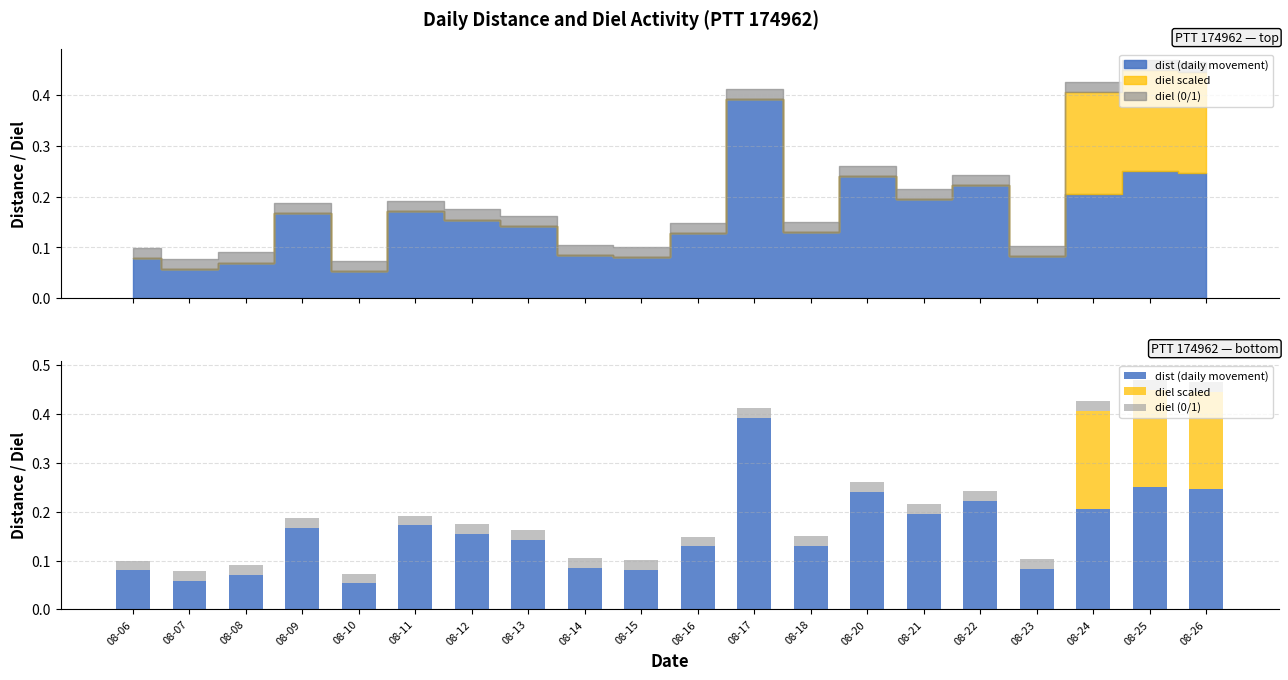

At how many categories does at least one series exceed 0?

20